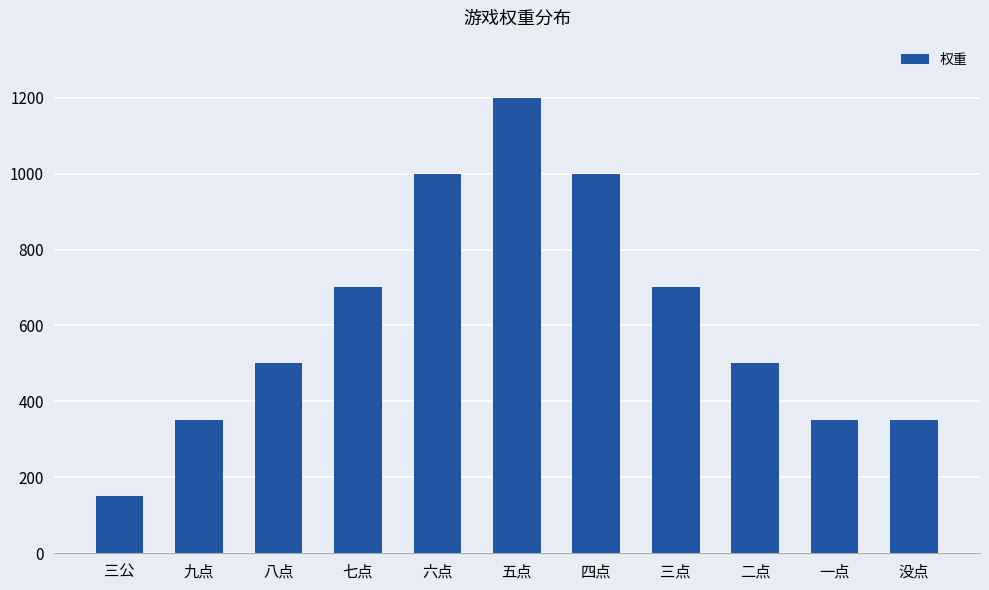

The chart shows a value of 562 at 没点. True or false?

False